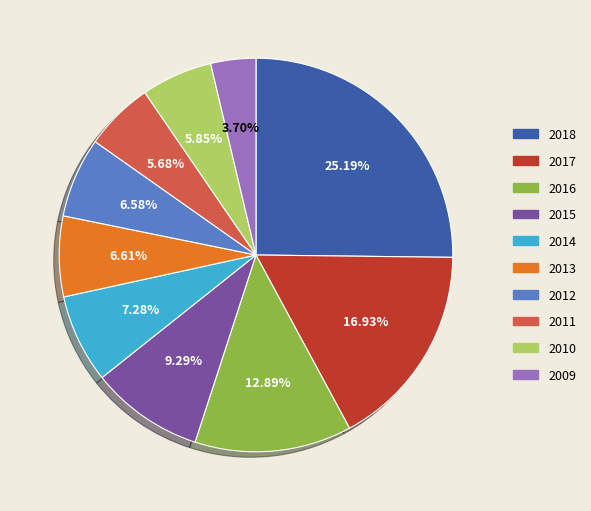

Is there a majority slice in this chart?

No